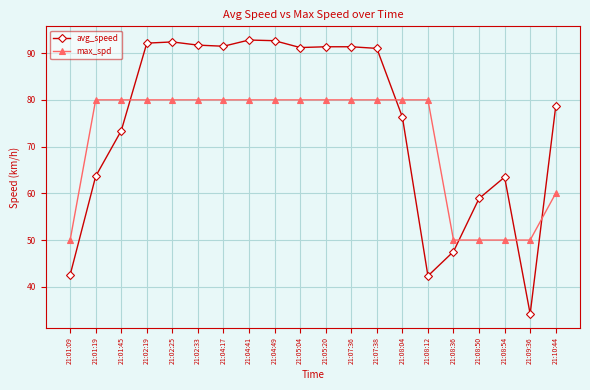

What position from the right is 21:04:17?

14